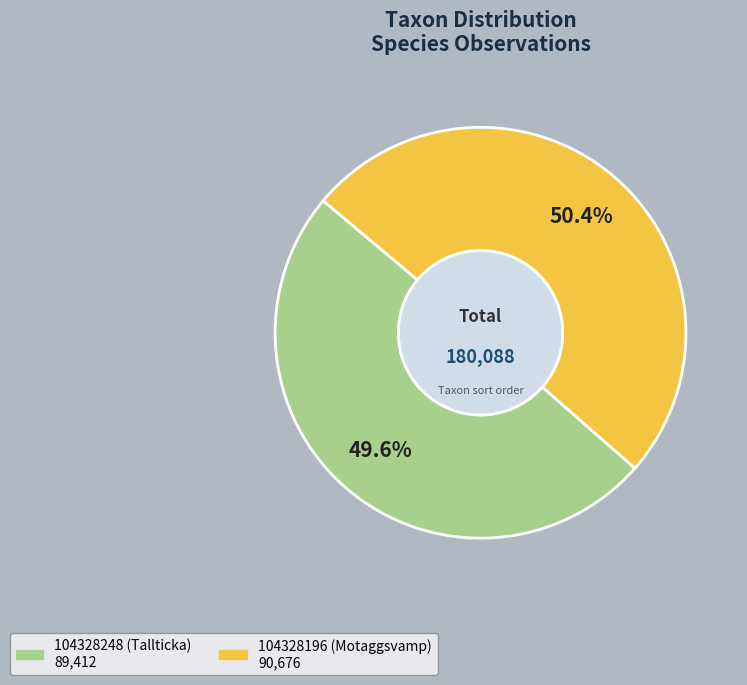

To the nearest percent, what is the difference between the 104328196 (Motaggsvamp) and 104328248 (Tallticka) slice percentages?

1%